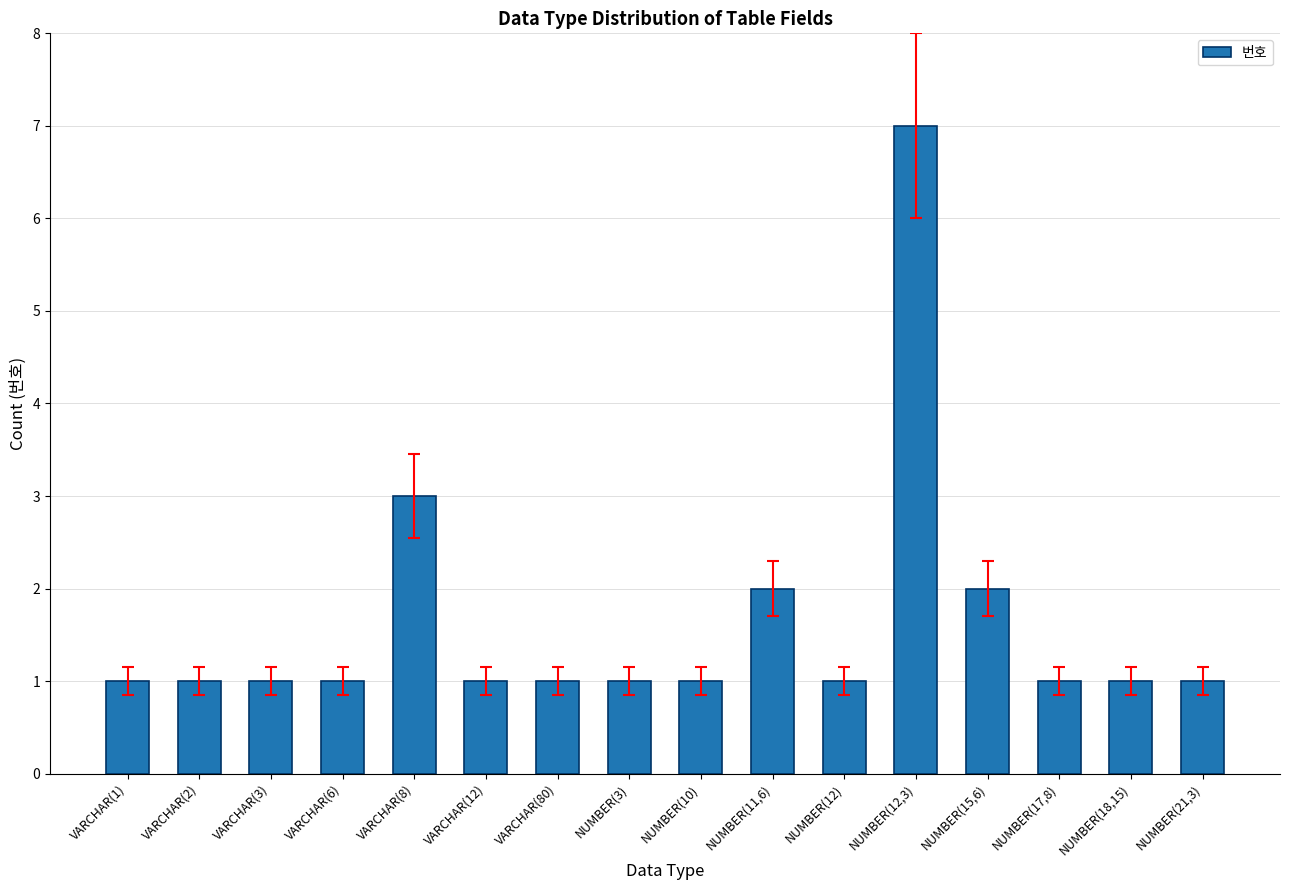

Reading left to right, list all the values displayed in this chart.

VARCHAR(1)=1	VARCHAR(2)=1	VARCHAR(3)=1	VARCHAR(6)=1	VARCHAR(8)=3	VARCHAR(12)=1	VARCHAR(80)=1	NUMBER(3)=1	NUMBER(10)=1	NUMBER(11,6)=2	NUMBER(12)=1	NUMBER(12,3)=7	NUMBER(15,6)=2	NUMBER(17,8)=1	NUMBER(18,15)=1	NUMBER(21,3)=1